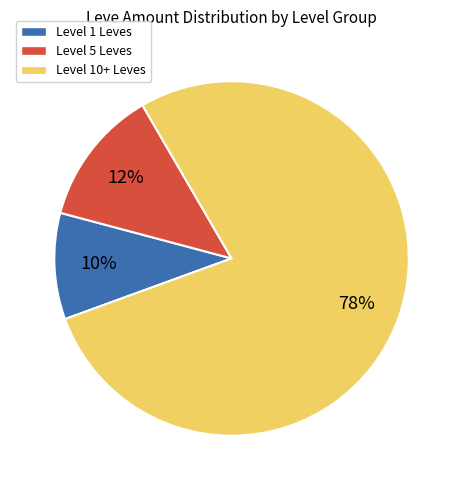

Which category has the biggest portion of the pie?

Level 10+ Leves